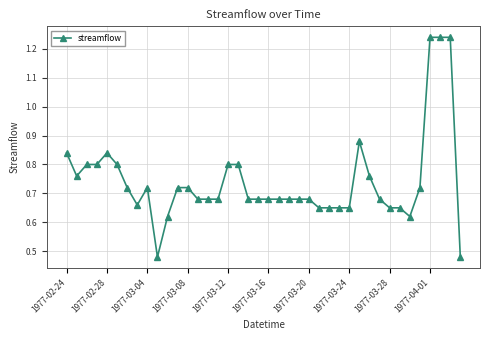

How many lines are shown in the chart?

1